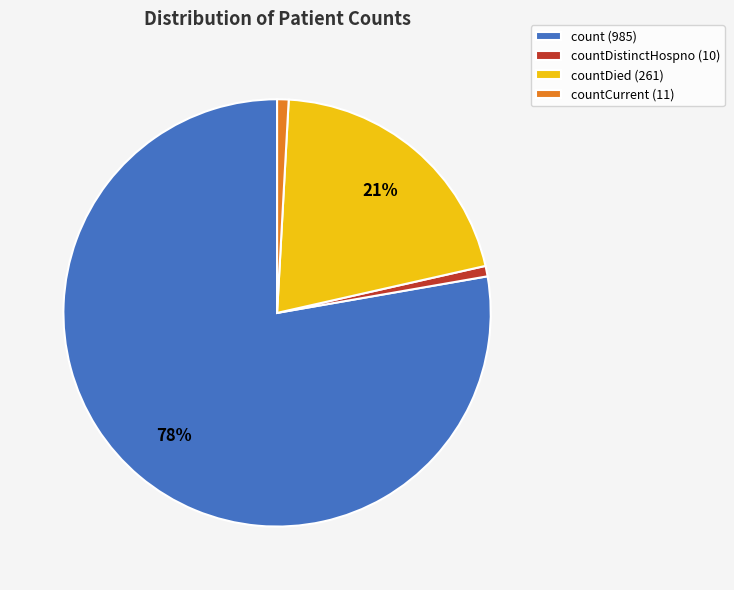

True or false: countCurrent (11) accounts for 1% of the total.

True